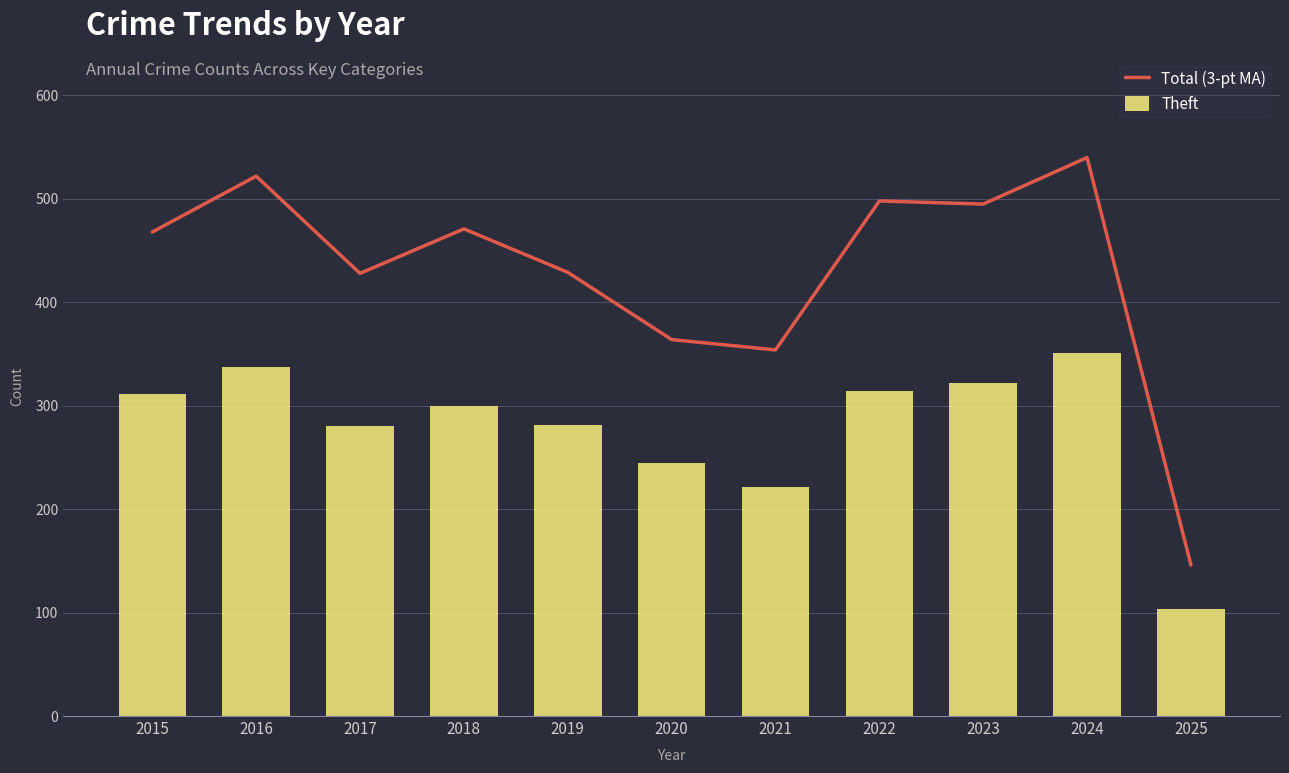

True or false: Theft has a value of 73 at 2022.

False